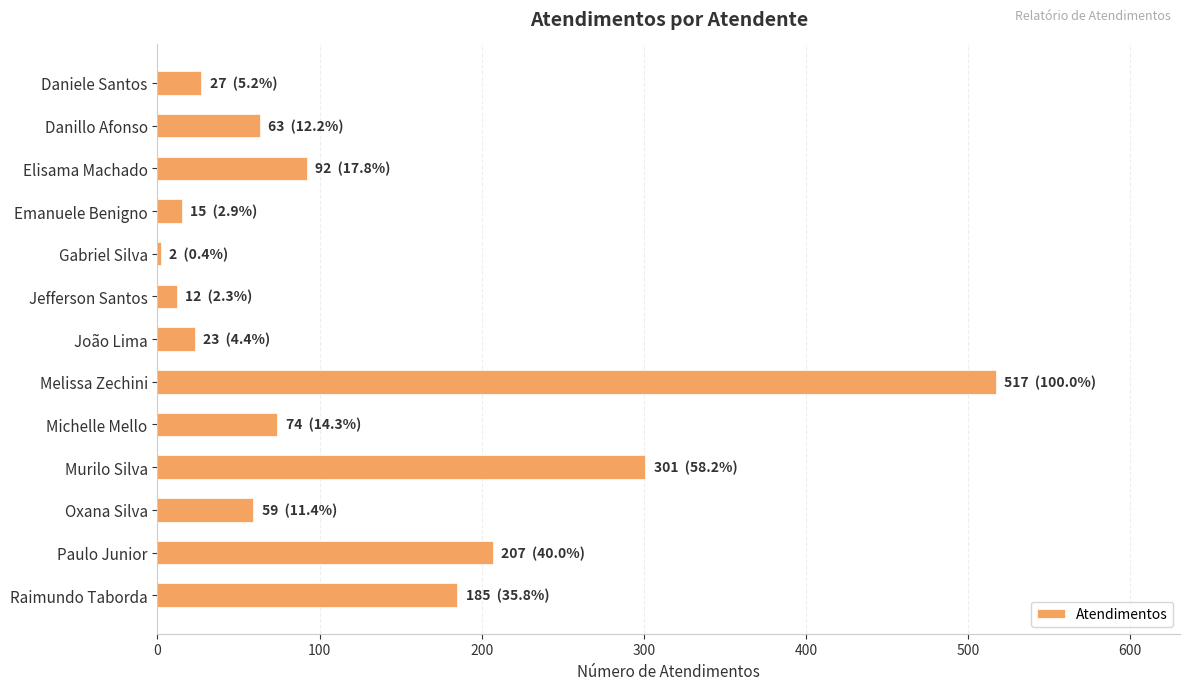

The chart shows a value of 131 at Michelle Mello. True or false?

False